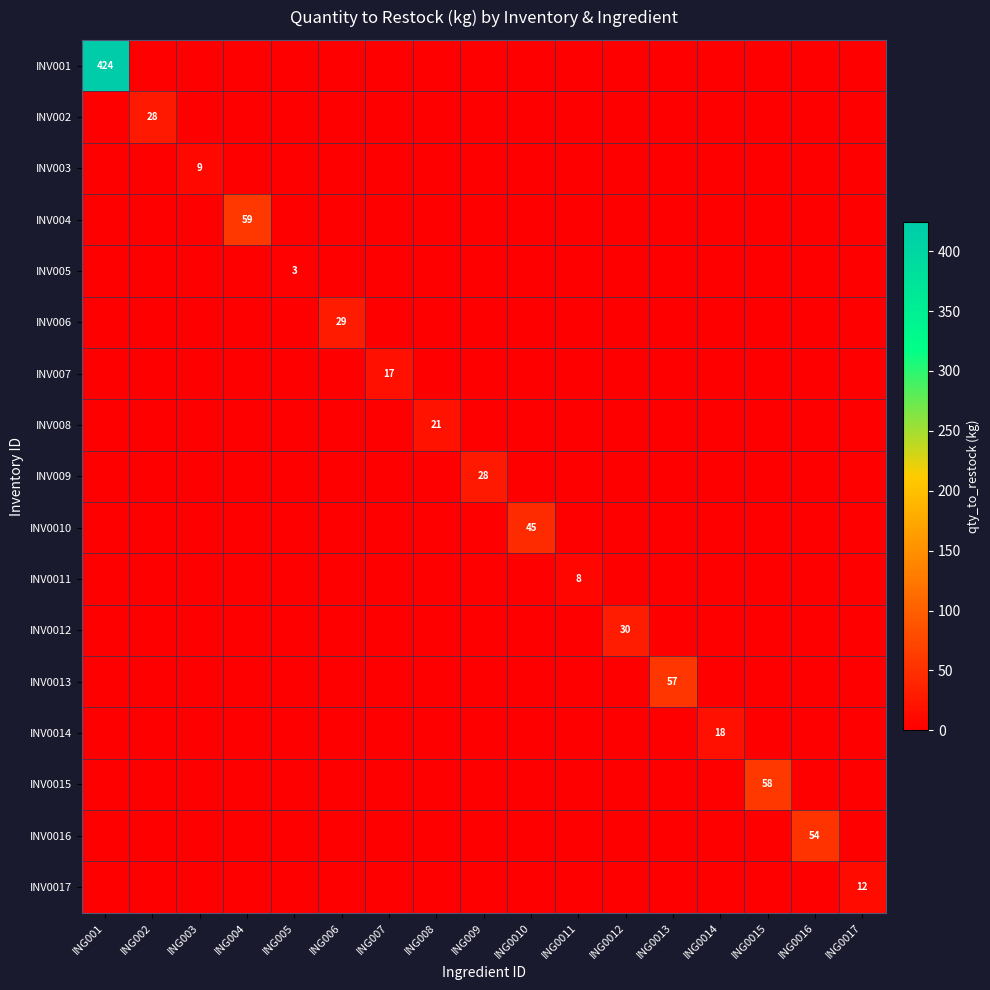

At how many categories does at least one series exceed 174?

1